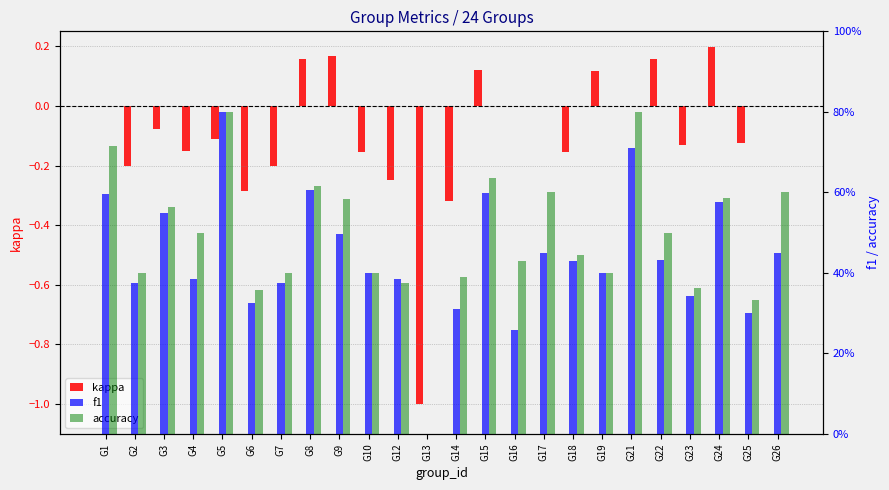

The value of accuracy at G21 is 0.8. True or false?

True